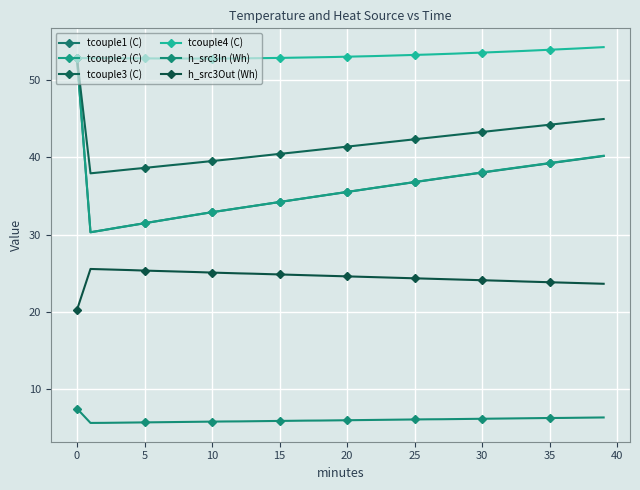

How many distinct data groups are displayed?

6